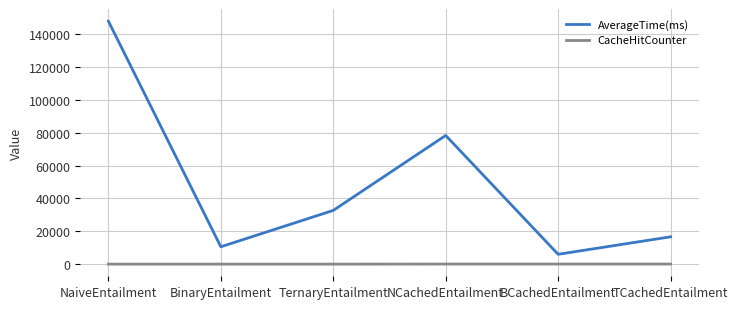

Which series has the largest total across all categories?

AverageTime(ms)